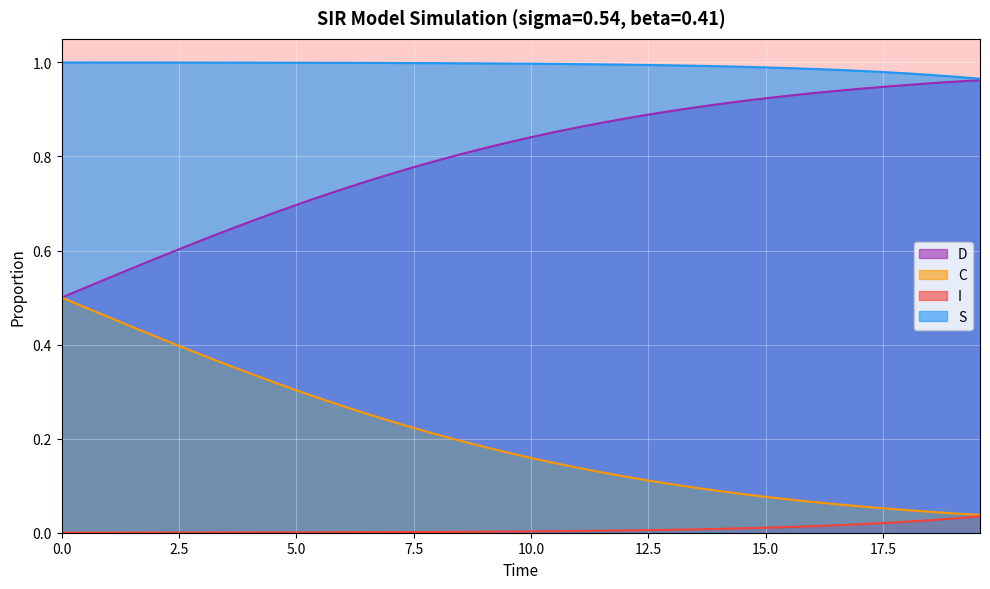

True or false: S and I intersect in this chart.

False